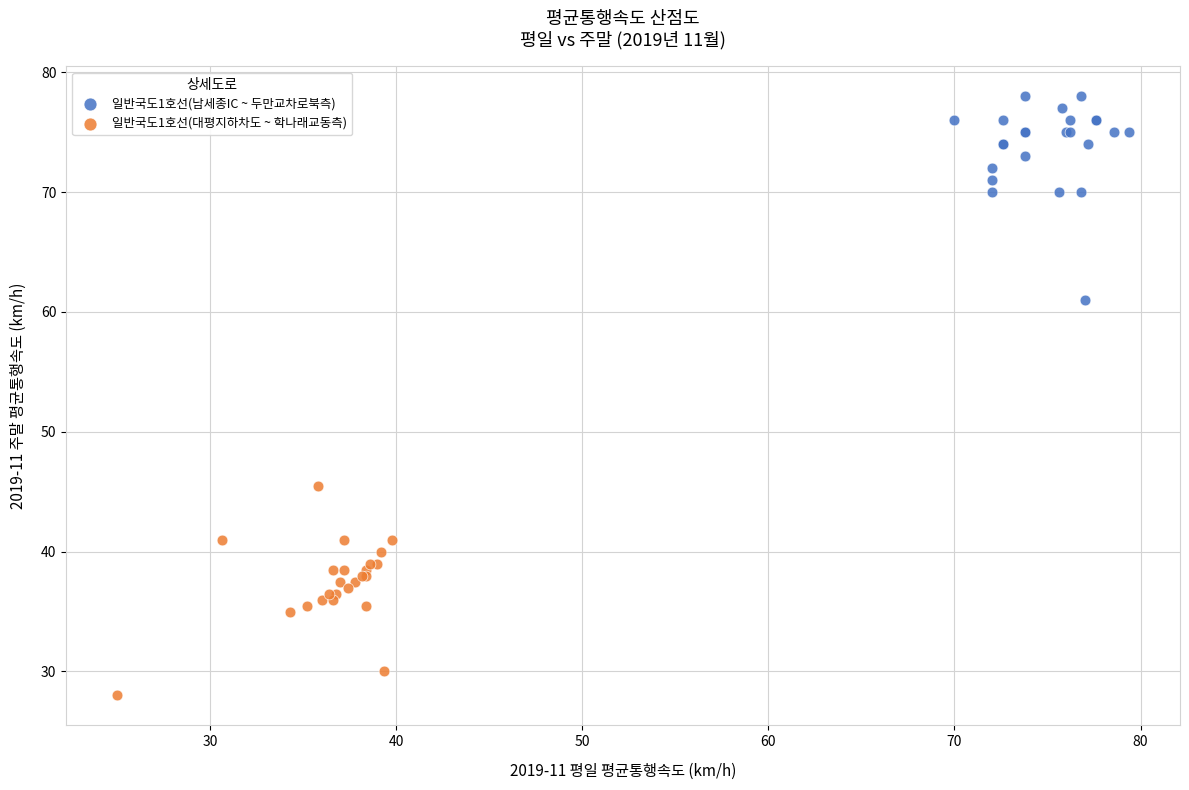

Which series contains the highest Y value?

일반국도1호선(남세종IC ~ 두만교차로북측)